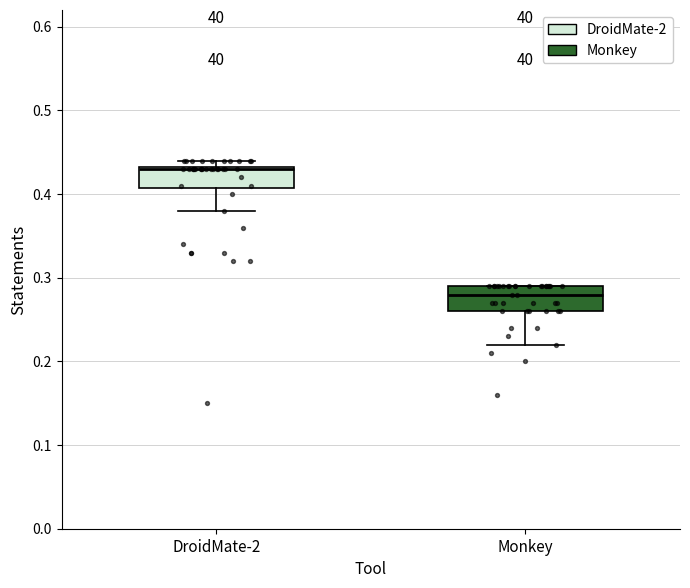

Reading left to right, transcribe this box plot: for each box, give where its median line is, the range the box spans, and where its two whiskers end, as read against the y-axis. The values are not printed on the chart, so give them approximately, as read against the axis.

DroidMate-2: median 0.43, box 0.41 to 0.43, whiskers 0.38 to 0.44
Monkey: median 0.28, box 0.26 to 0.29, whiskers 0.22 to 0.29